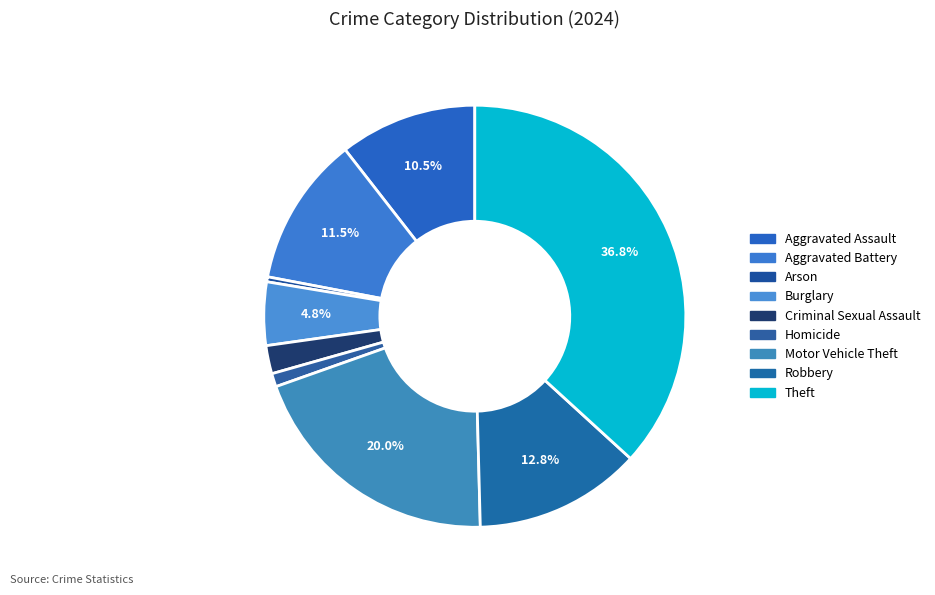

Count the number of slices in the pie.

9